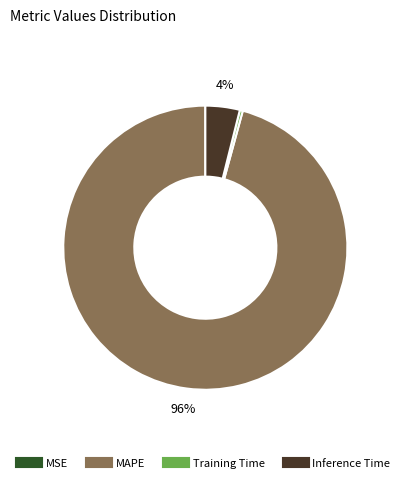

Between Training Time and Inference Time, which is larger?

Inference Time